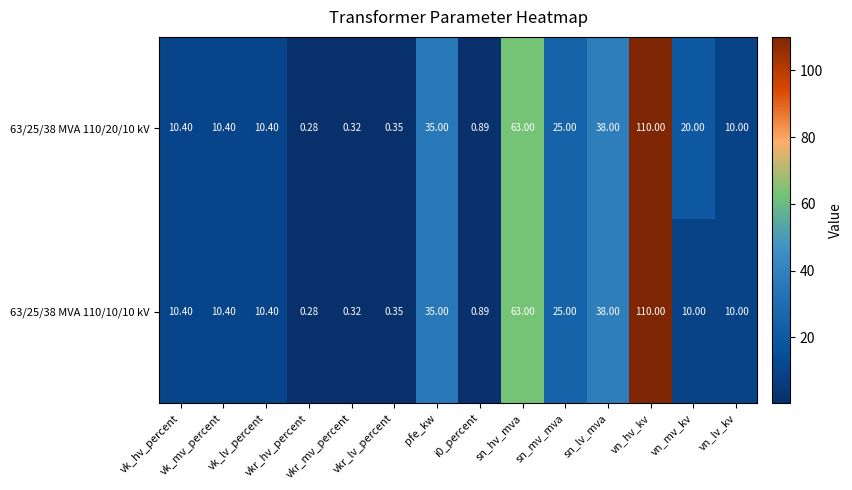

How many values in the 63/25/38 MVA 110/20/10 kV series are below 10?

4